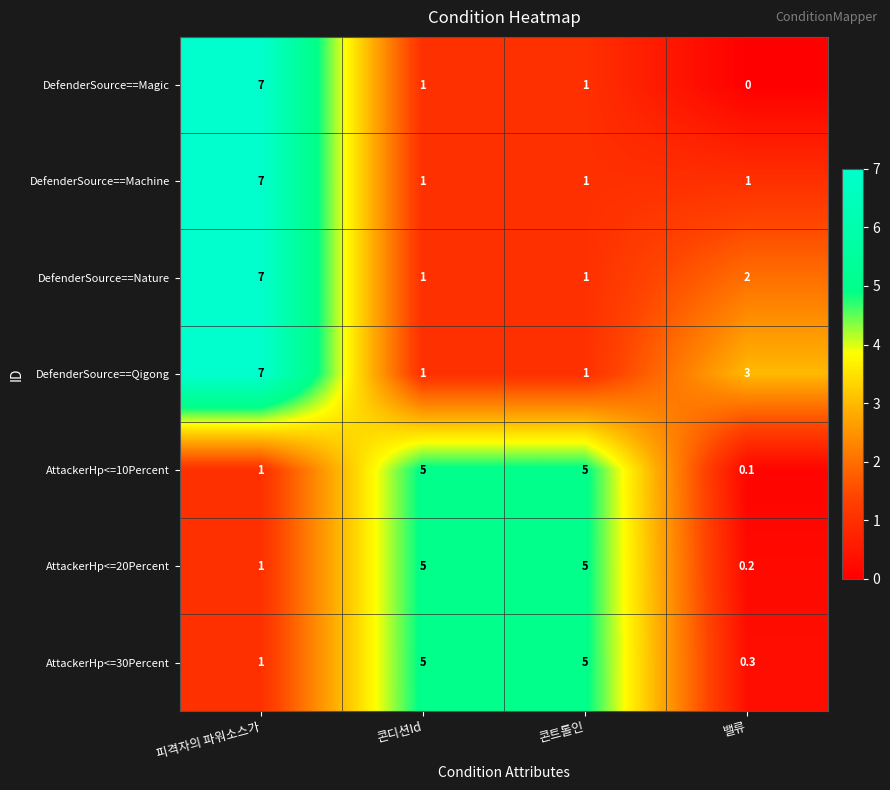

At which category does the chart reach its minimum across all series?

밸류